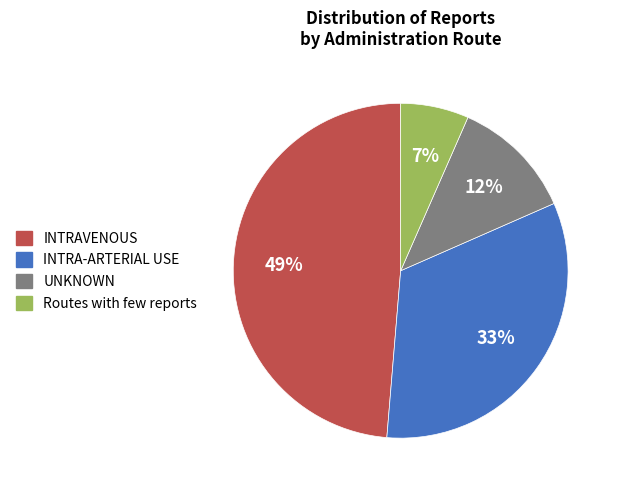

Rank the categories by value from highest to lowest.

INTRAVENOUS, INTRA-ARTERIAL USE, UNKNOWN, Routes with few reports